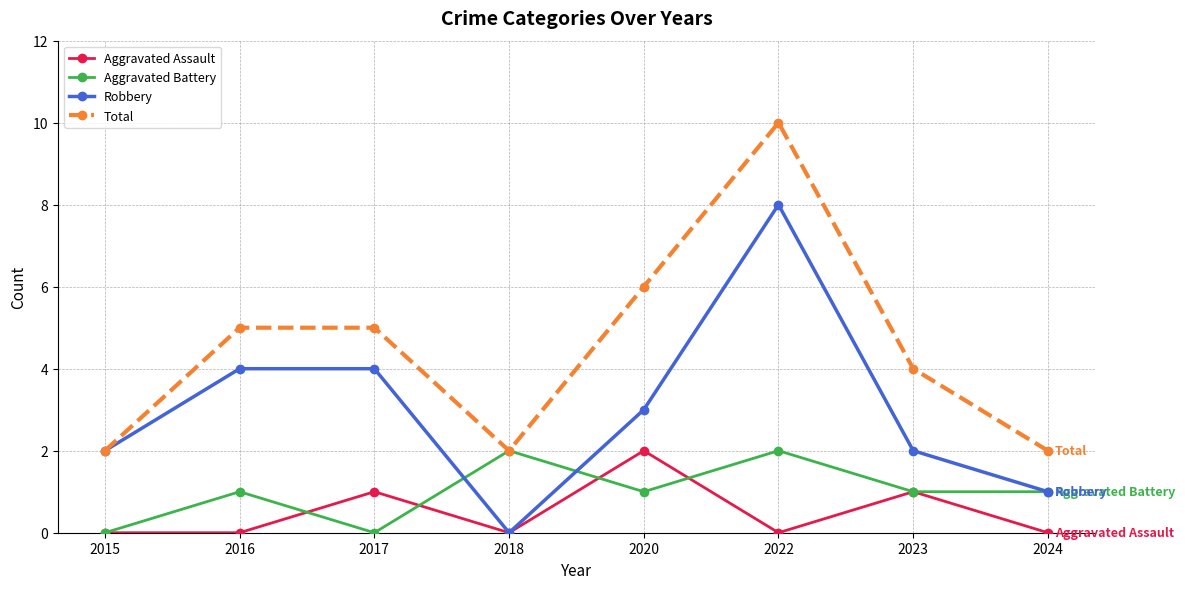

What is the total value across all series at 2023?

8